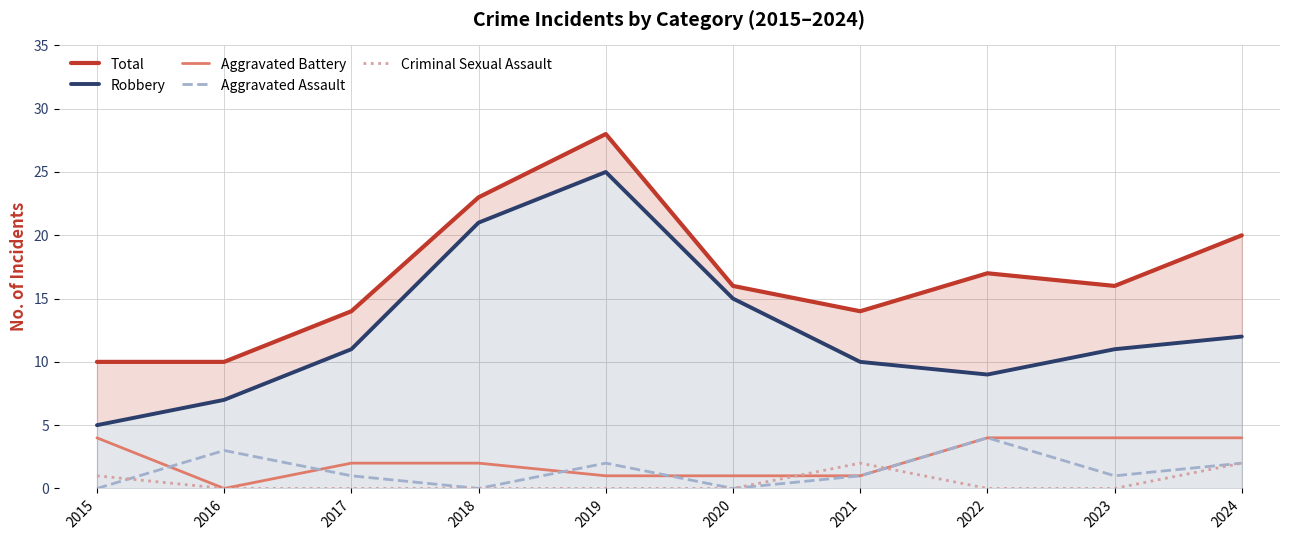

Where is the first local minimum for Aggravated Battery?

2016